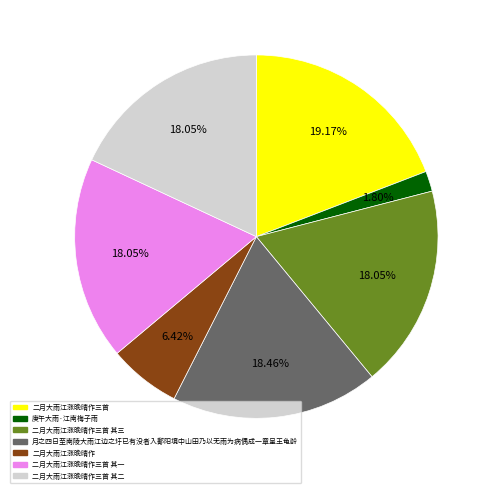

Is there a majority slice in this chart?

No